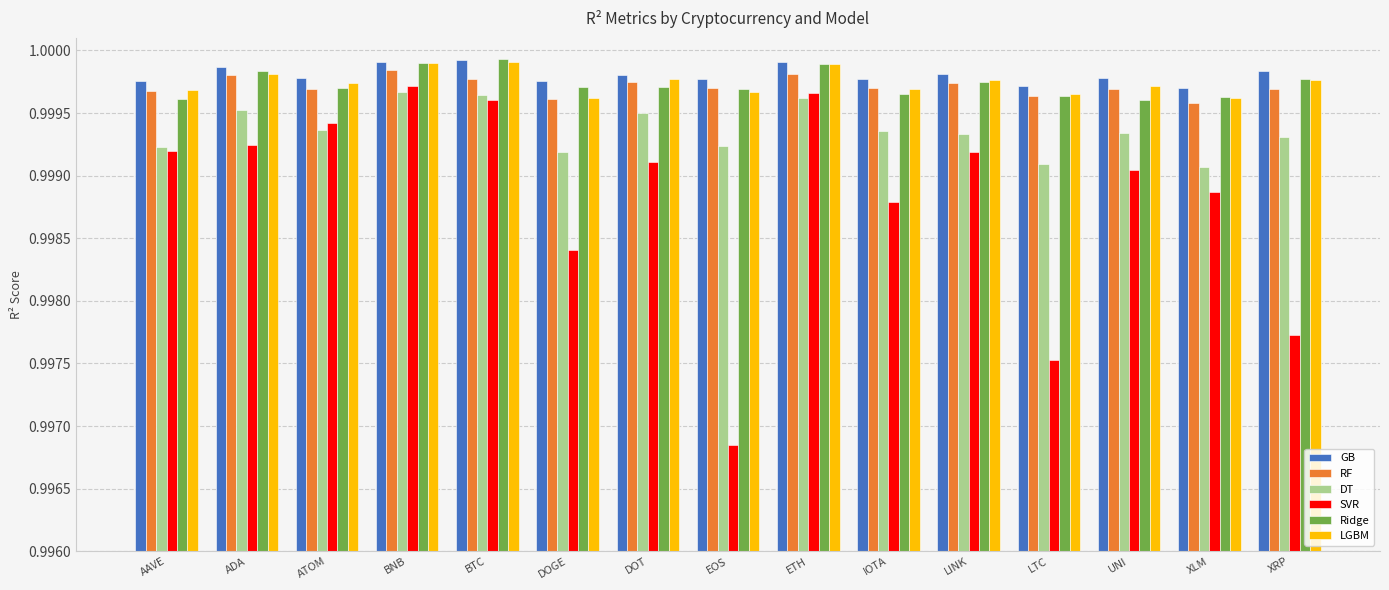

What is the label of the 13th bar from the left?

UNI